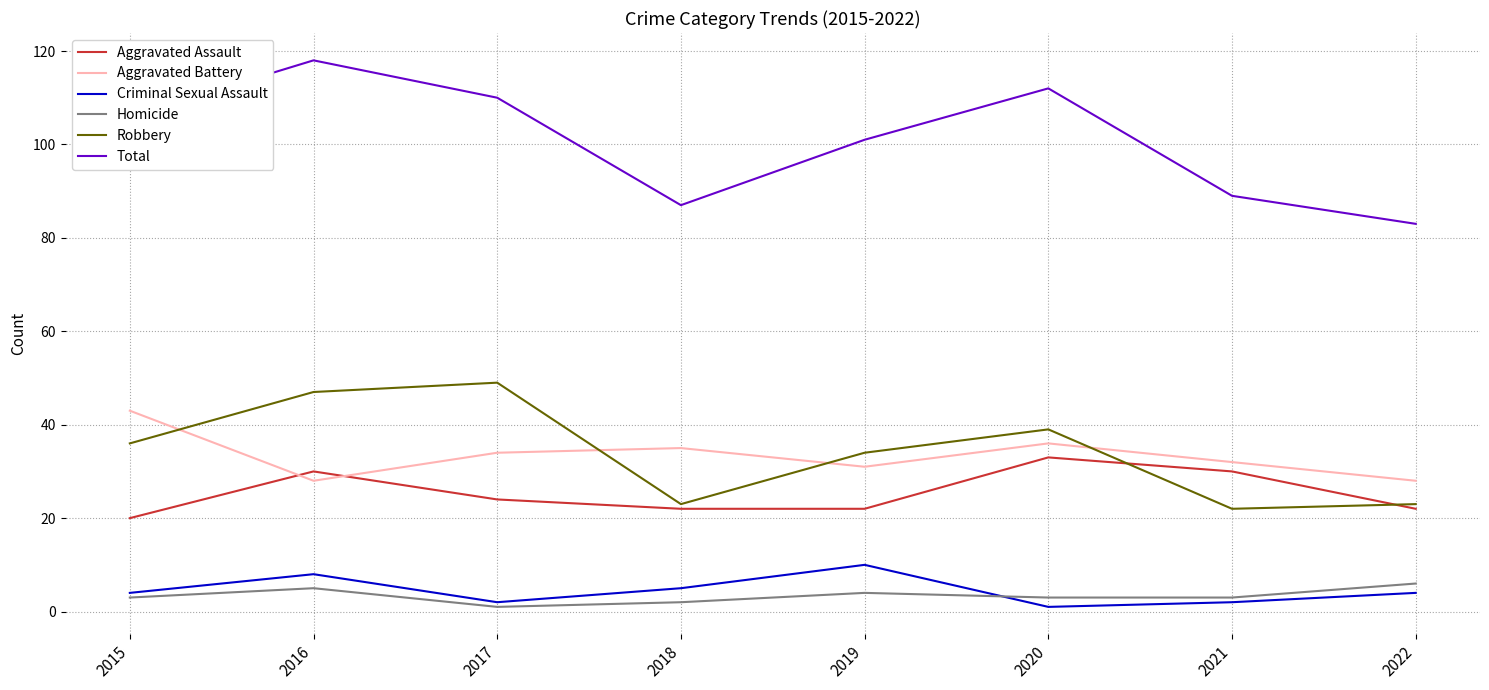

Which series has the largest range (max minus min)?

Total